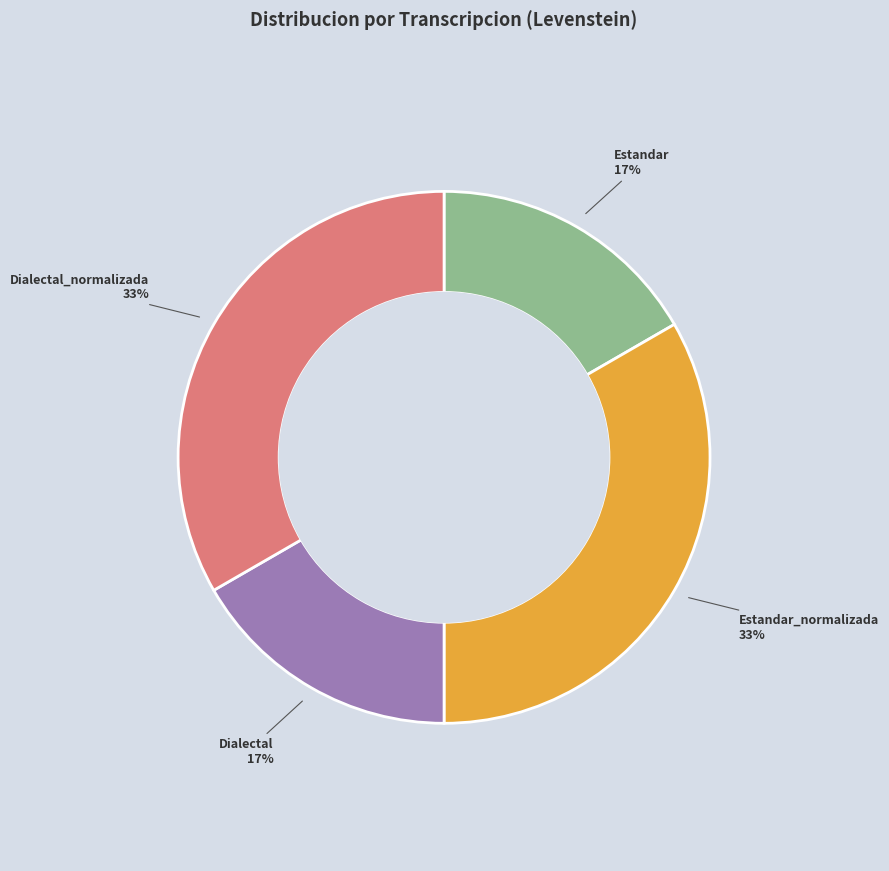

Is there a majority slice in this chart?

No